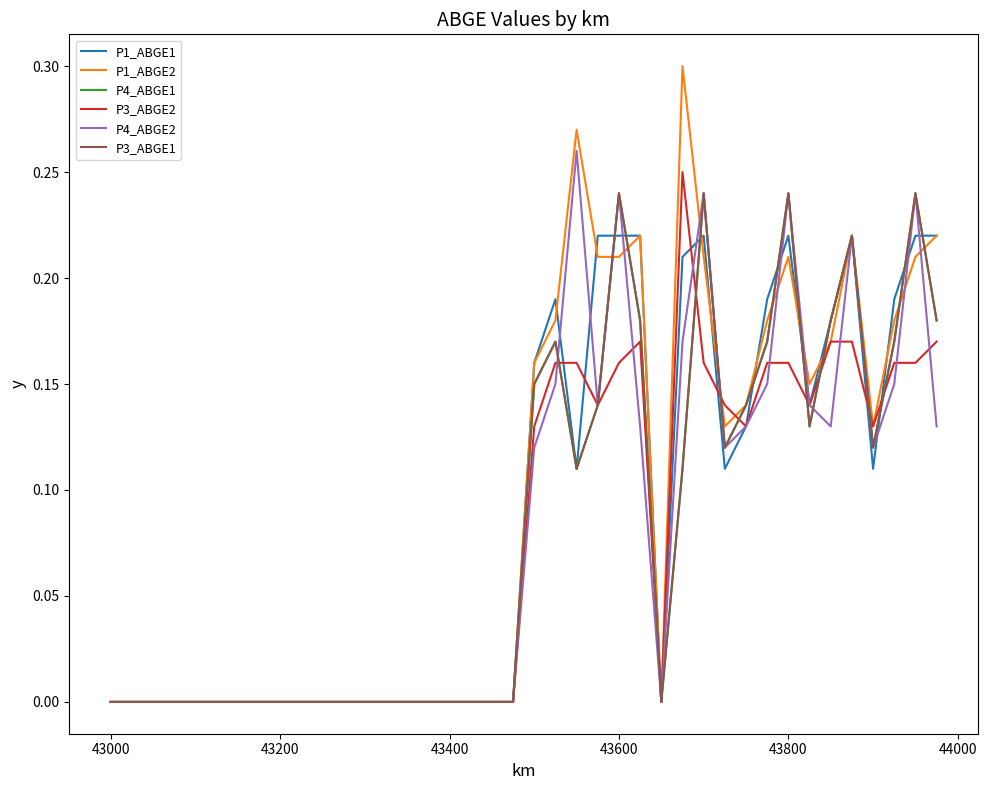

Is this an area chart (filled region under the line)?

No